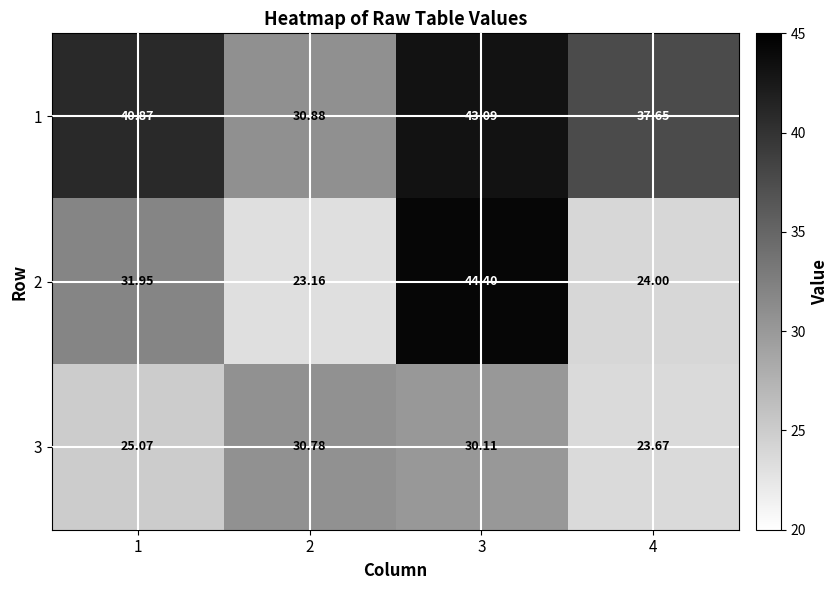

What is the spread (max minus min) of values at 1?

15.8